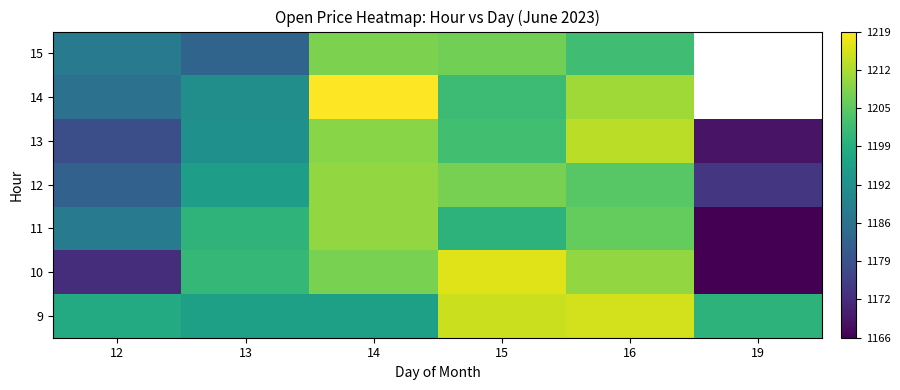

The 14 series shows 1185.5 at 12. True or false?

True